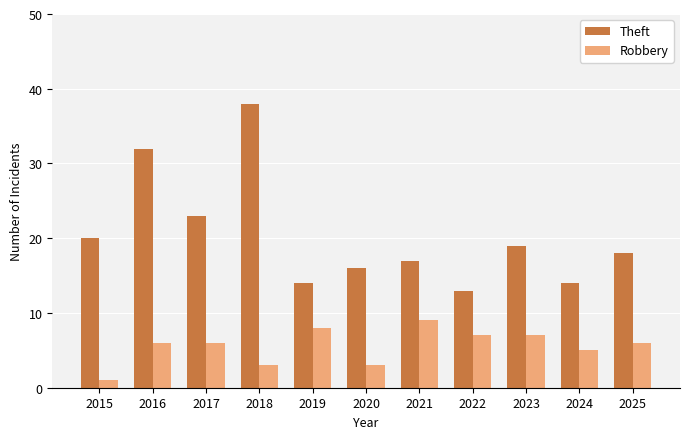

Which series has the largest range (max minus min)?

Theft